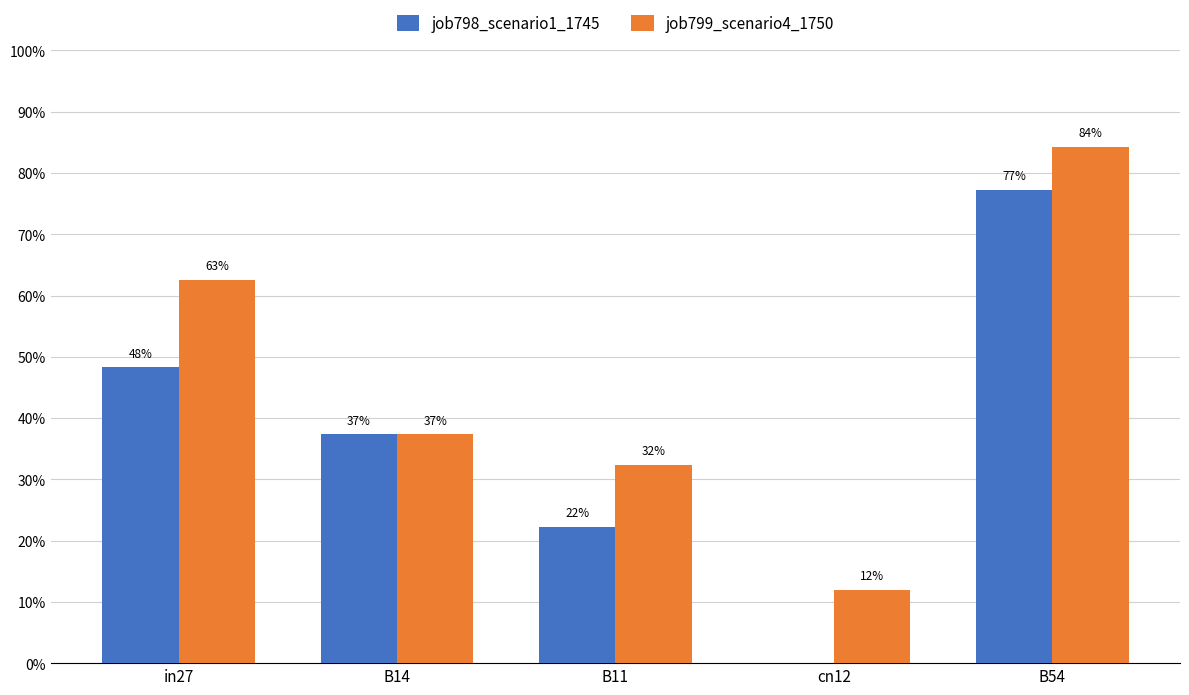

At which label does job799_scenario4_1750 reach its minimum?

cn12